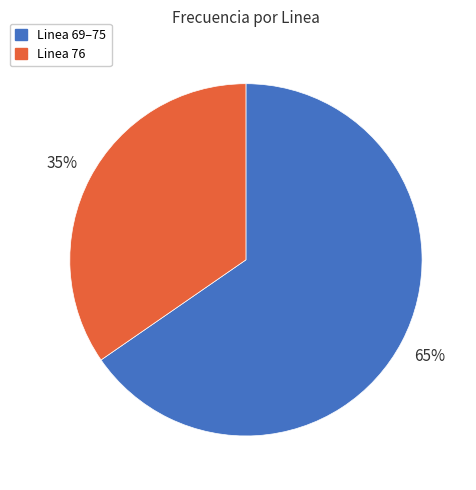

Is there a majority slice in this chart?

Yes